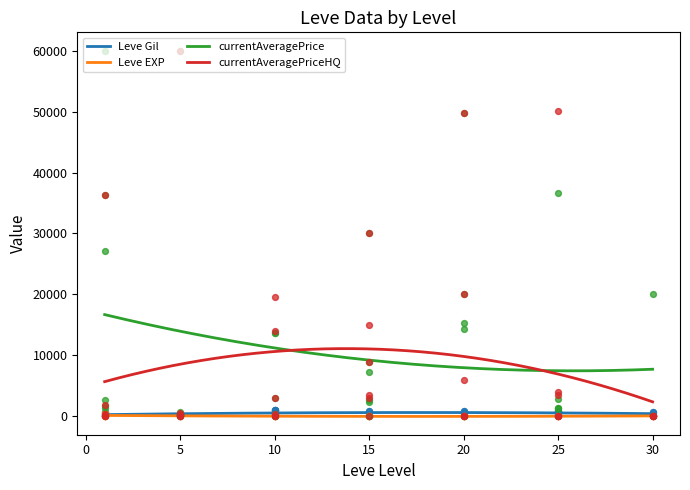

True or false: currentAveragePriceHQ and Leve Gil intersect in this chart.

False